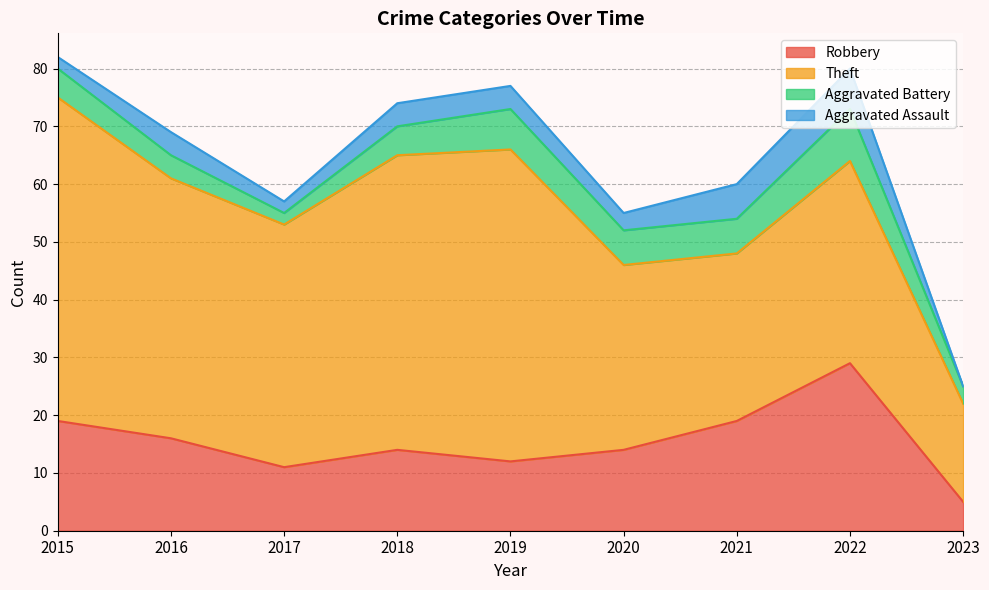

True or false: Aggravated Assault and Aggravated Battery intersect in this chart.

False